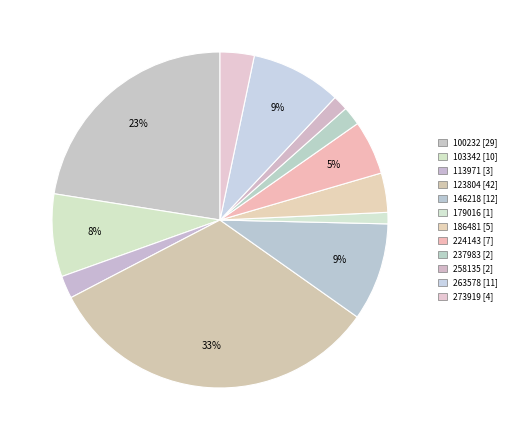

Count the number of slices in the pie.

12